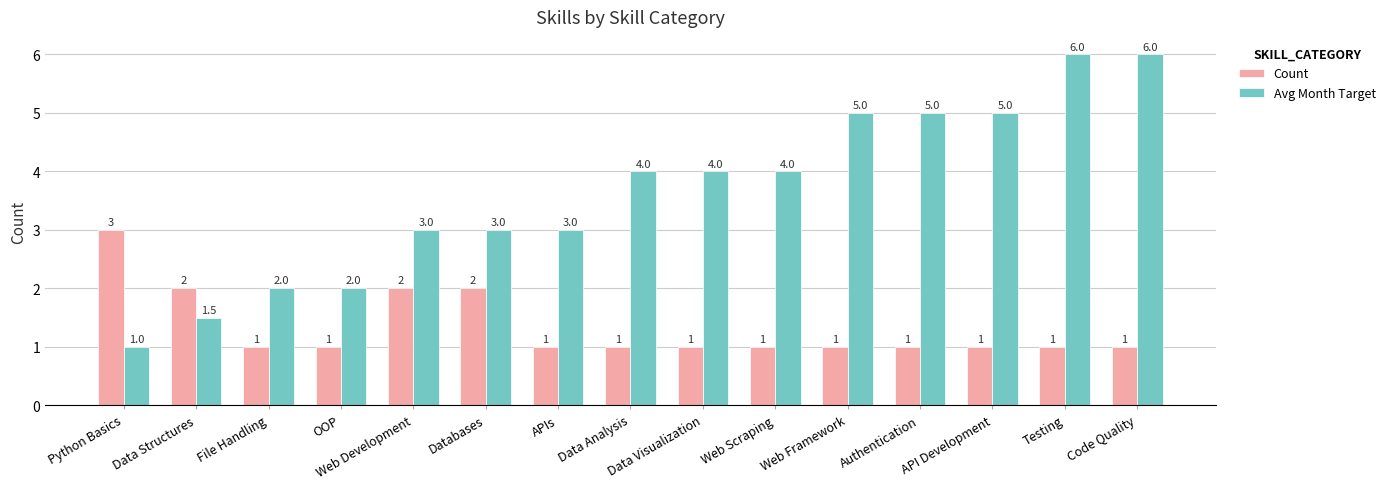

What is the sum of the Avg Month Target values at Testing and Web Development?

9.0